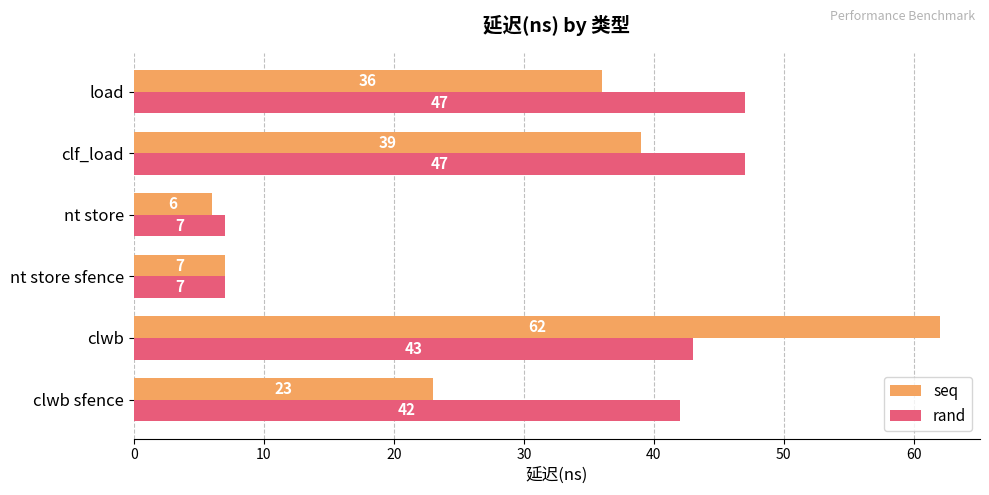

True or false: seq has a value of 8 at clwb sfence.

False